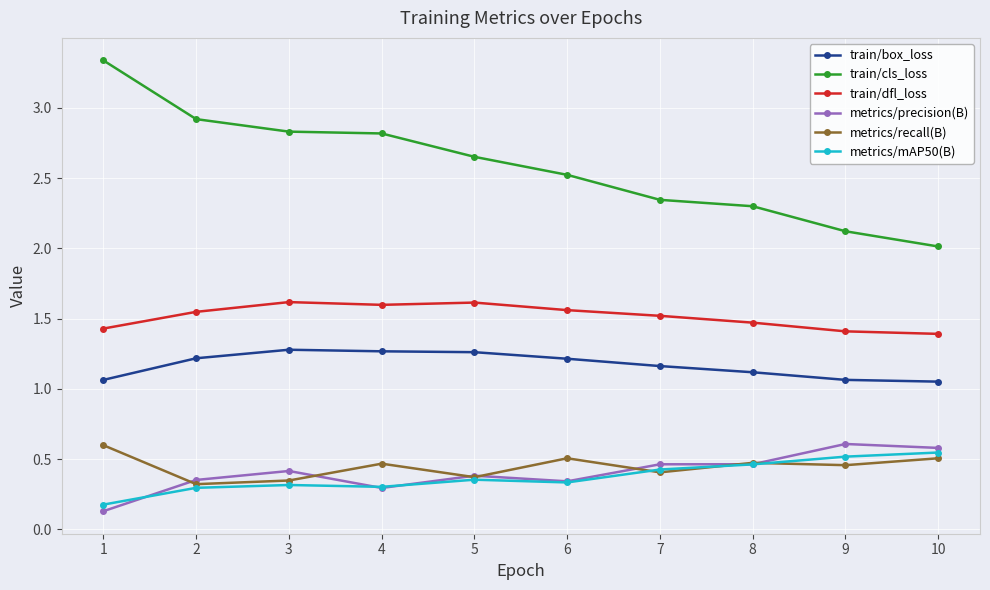

Count the metrics/recall(B) values in the range 0 to 1.

10